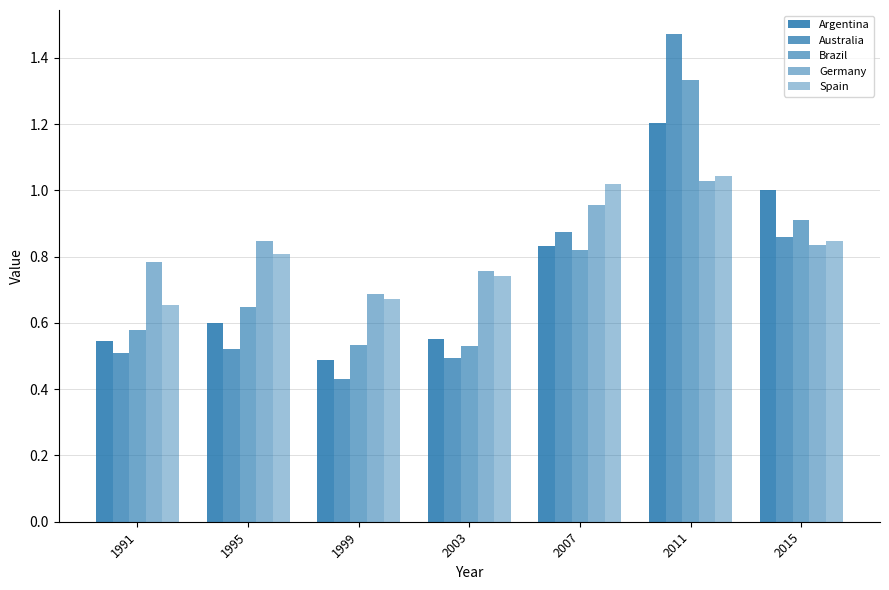

How many bars are there in each group?

5